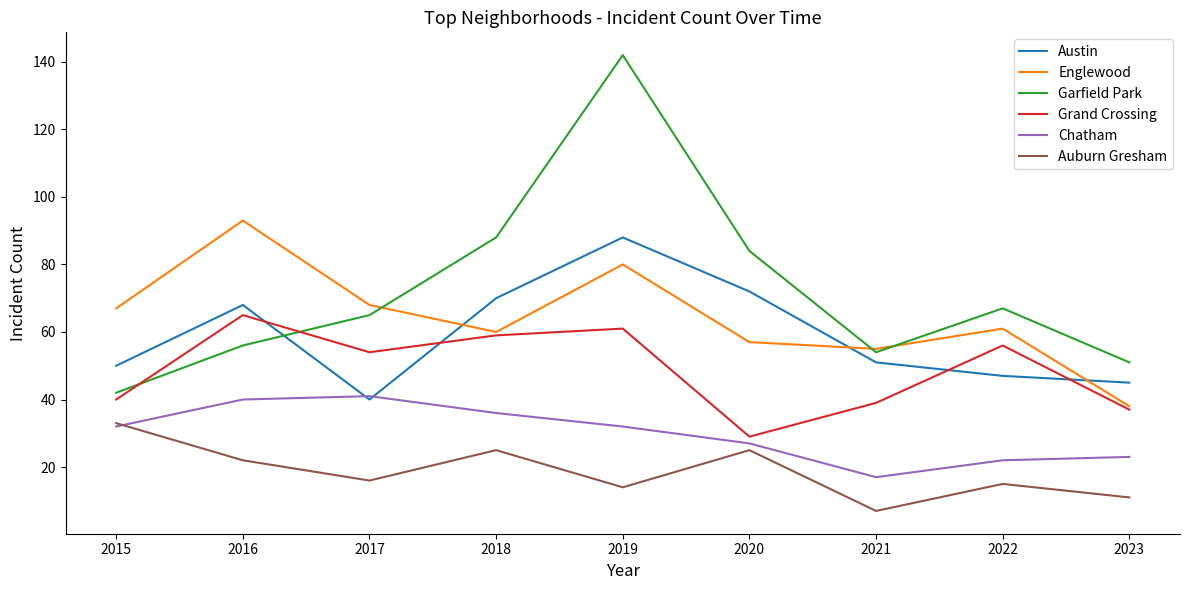

How many interior local valleys does the Auburn Gresham series have?

3